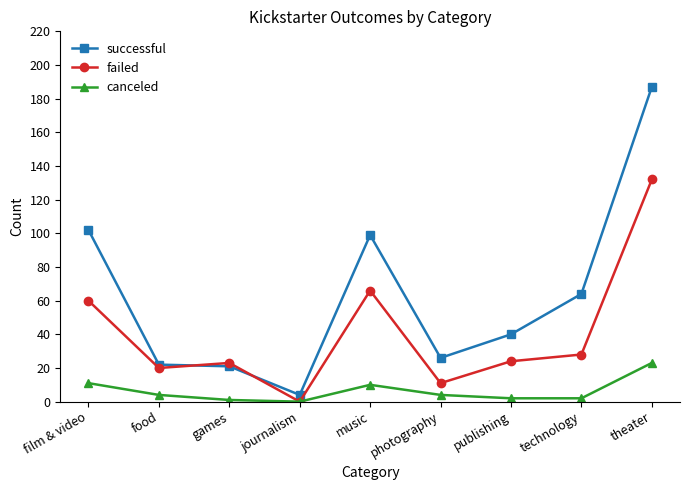

True or false: failed has a value of 7 at games.

False